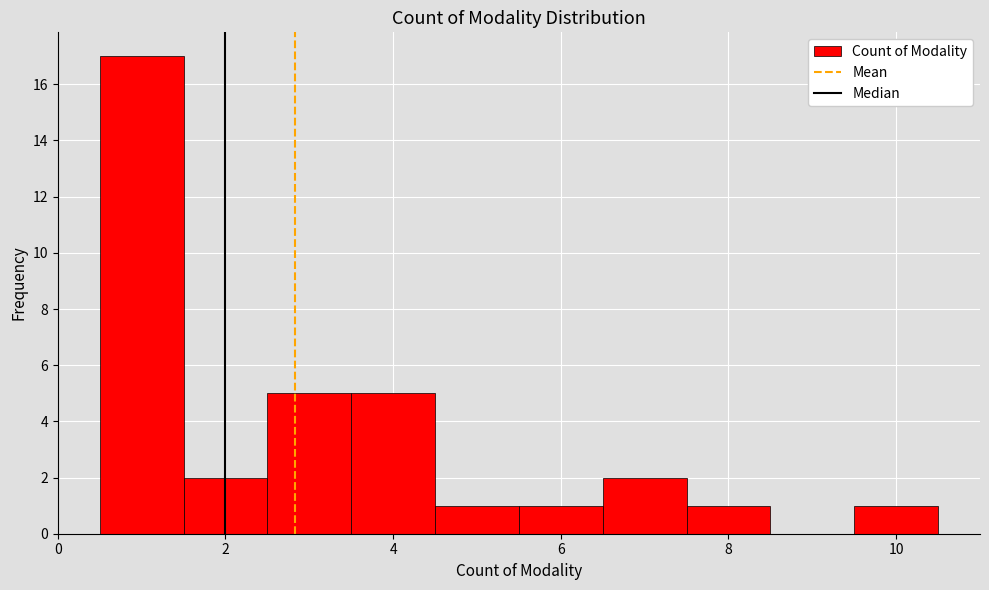

How tall is the bar that spans 6.5 to 7.5 on the x-axis? Neither the bar edges nor the heights are printed on the chart, so give them approximately, as read against the axes.

2